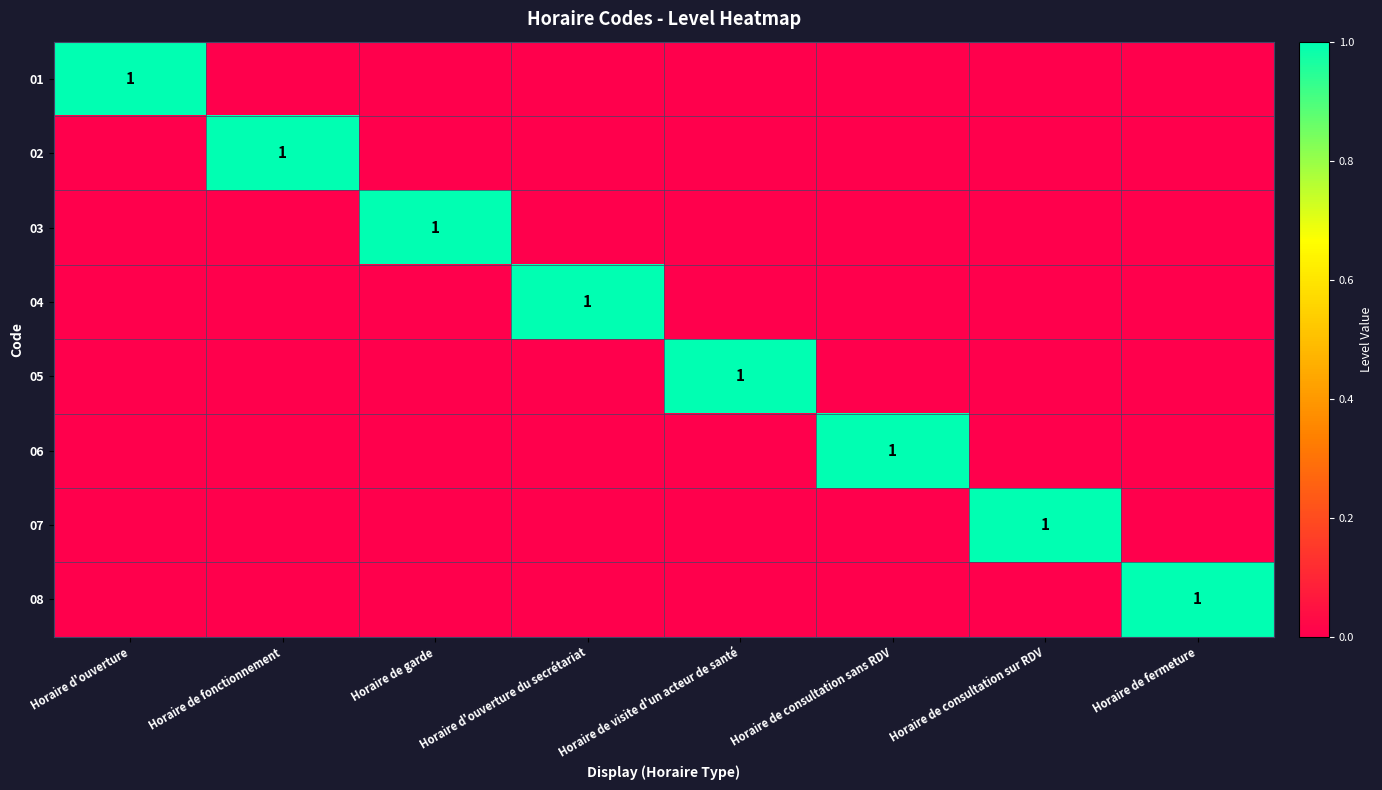

What is the total value across all series at Horaire de fonctionnement?

1